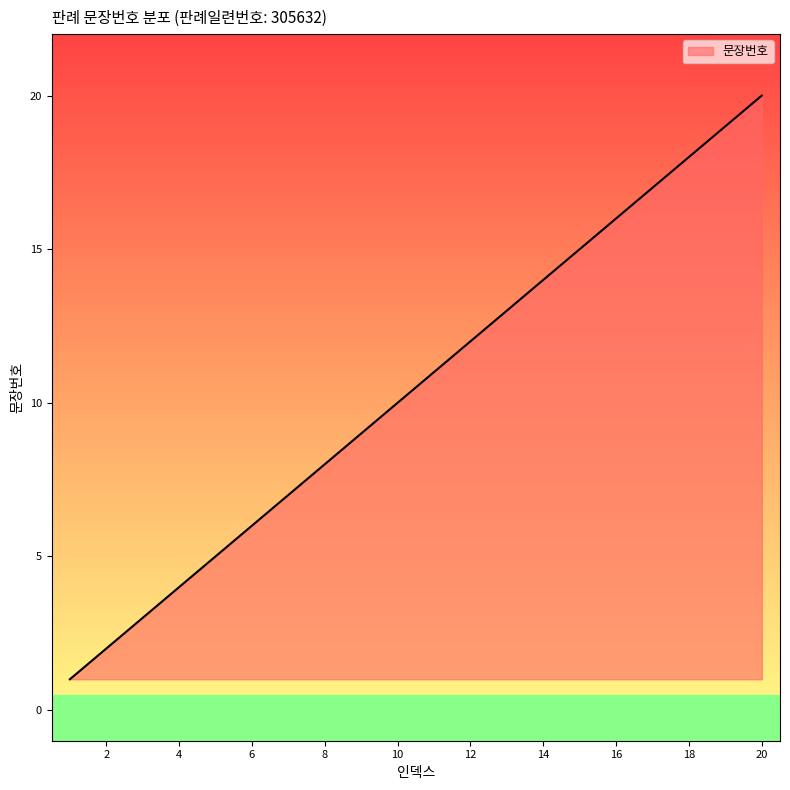

What is the difference between the maximum and minimum values?

19